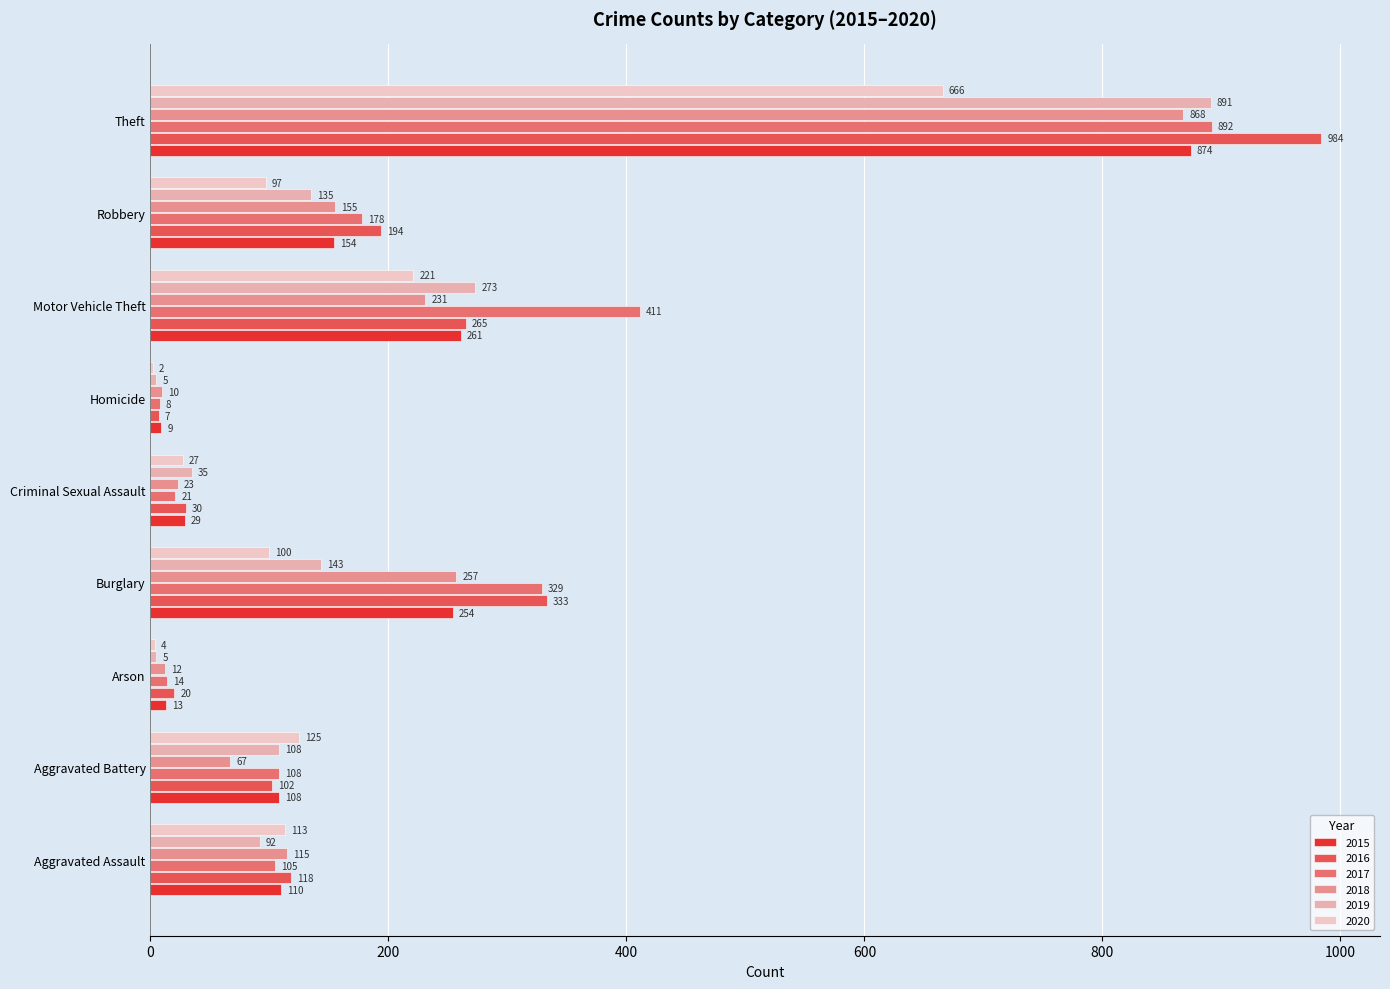

What is the value of the 2018 bar at the 2nd from the left?

67